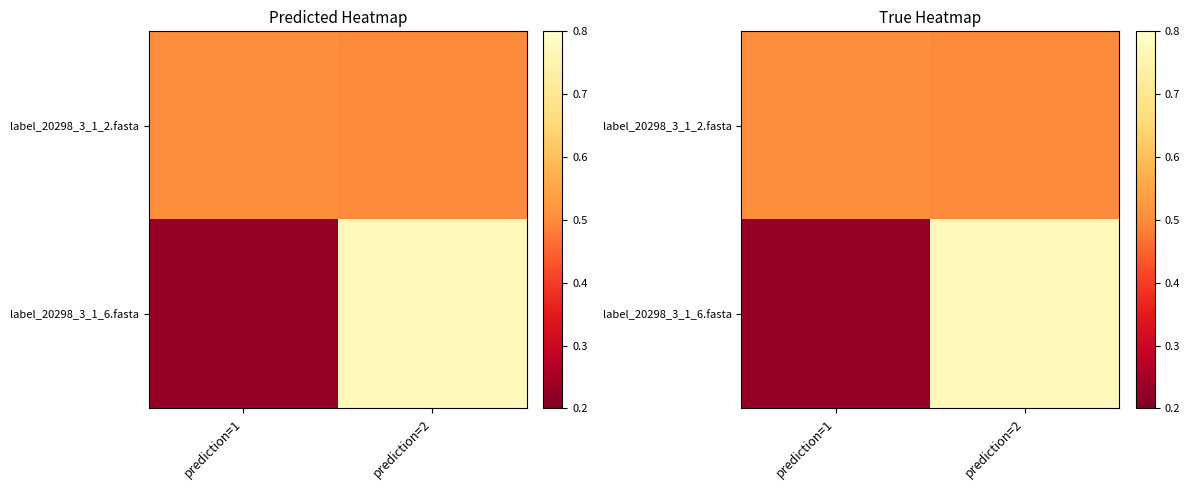

Which series has the widest spread of values?

label_20298_3_1_6.fasta